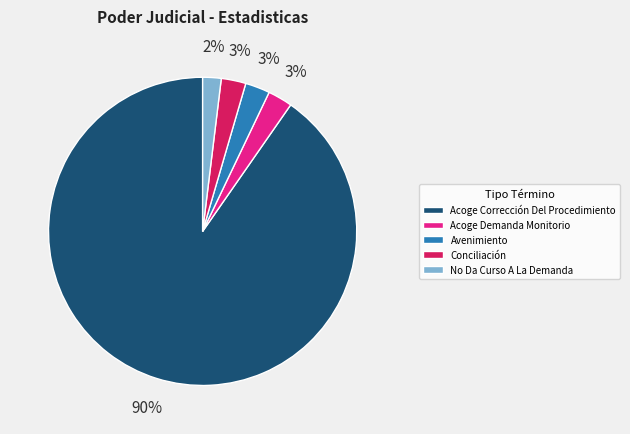

Which has a higher value, Acoge Corrección Del Procedimiento or Avenimiento?

Acoge Corrección Del Procedimiento